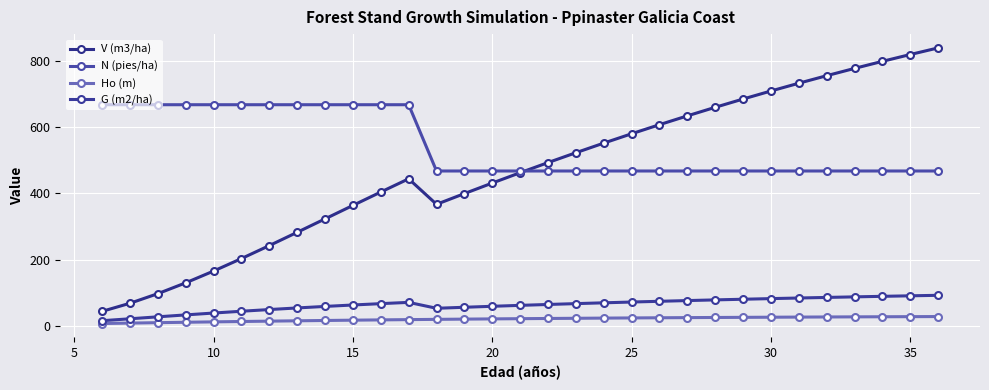

How many distinct data groups are displayed?

4